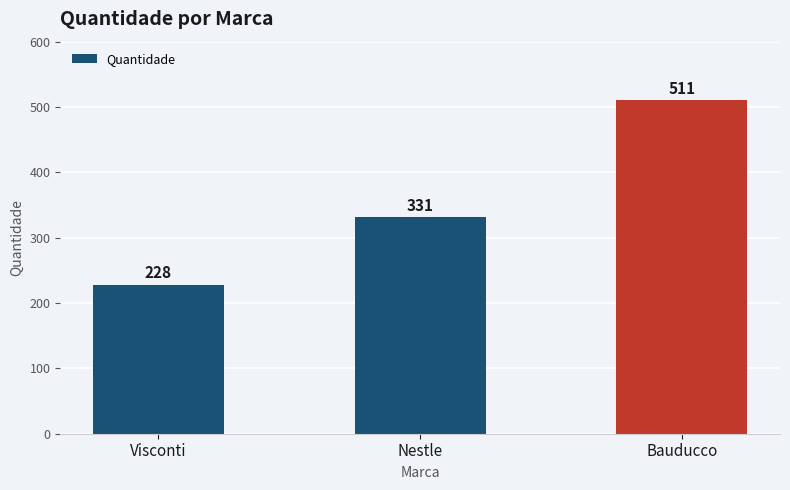

What position from the right is Nestle?

2